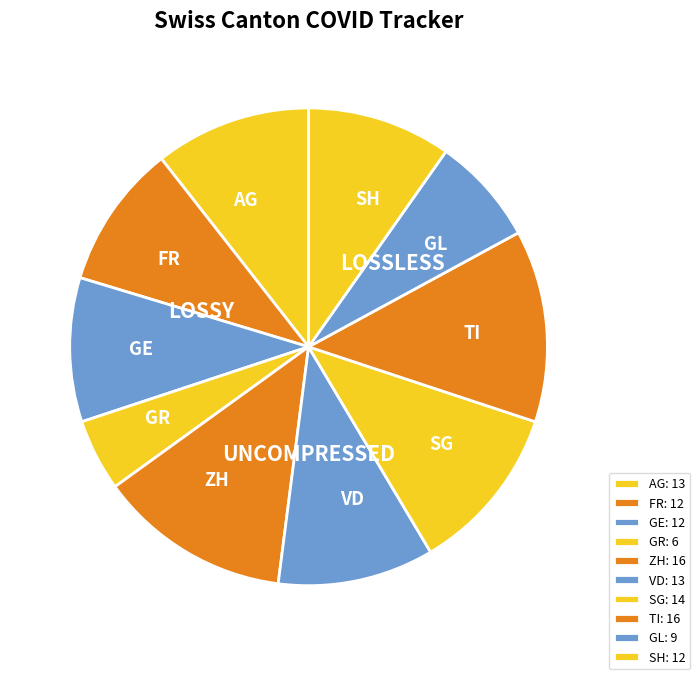

How many segments does this pie chart have?

10